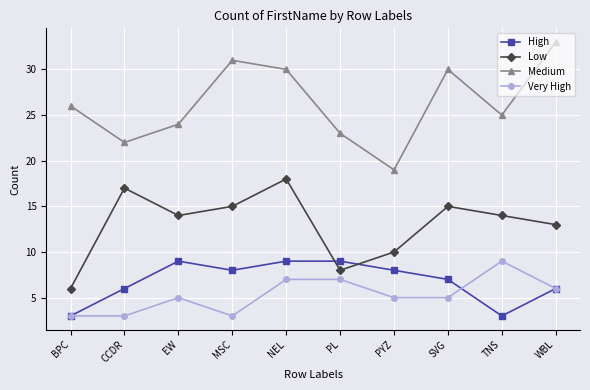

Is it true that Very High equals 7 at PYZ?

False